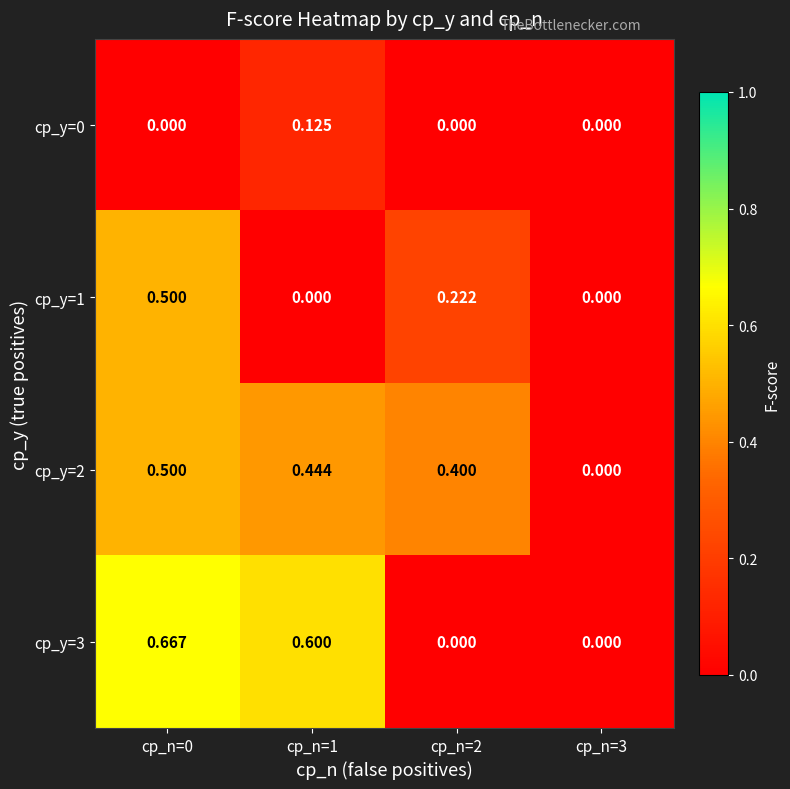

Between cp_n=0 and cp_n=3, which series saw the biggest shift?

cp_y=3